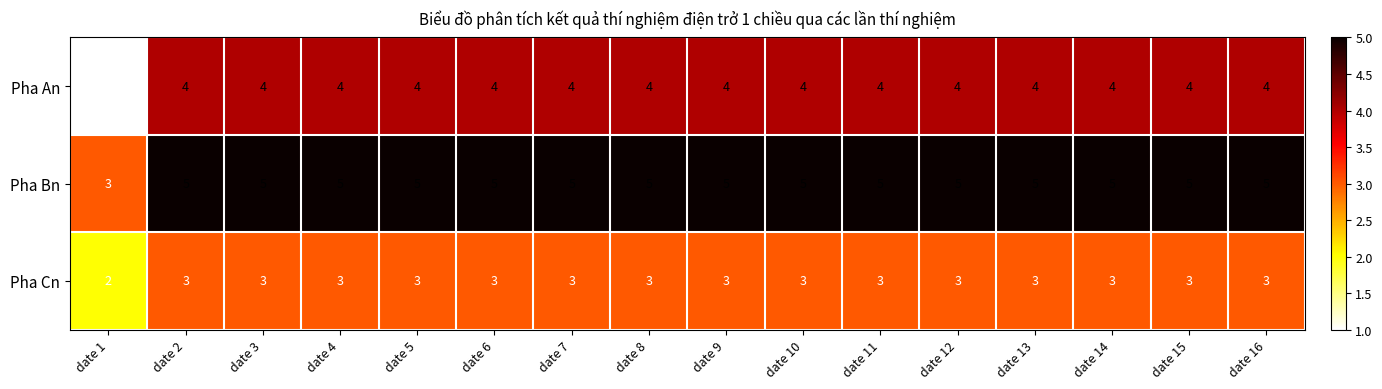

What is the sum of all Pha Cn values?

47